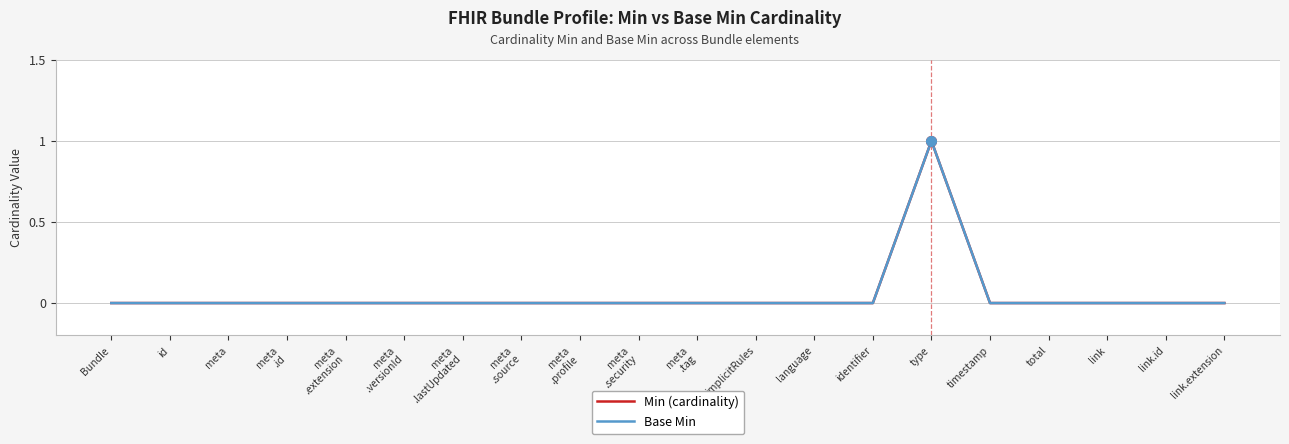

Is this an area chart (filled region under the line)?

No